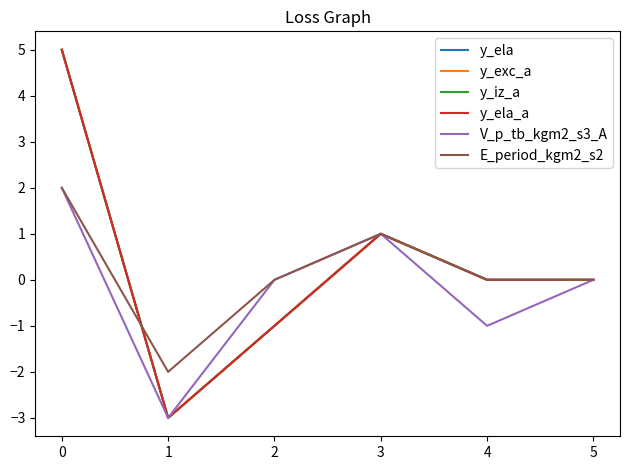

True or false: y_ela_a and y_ela intersect in this chart.

False